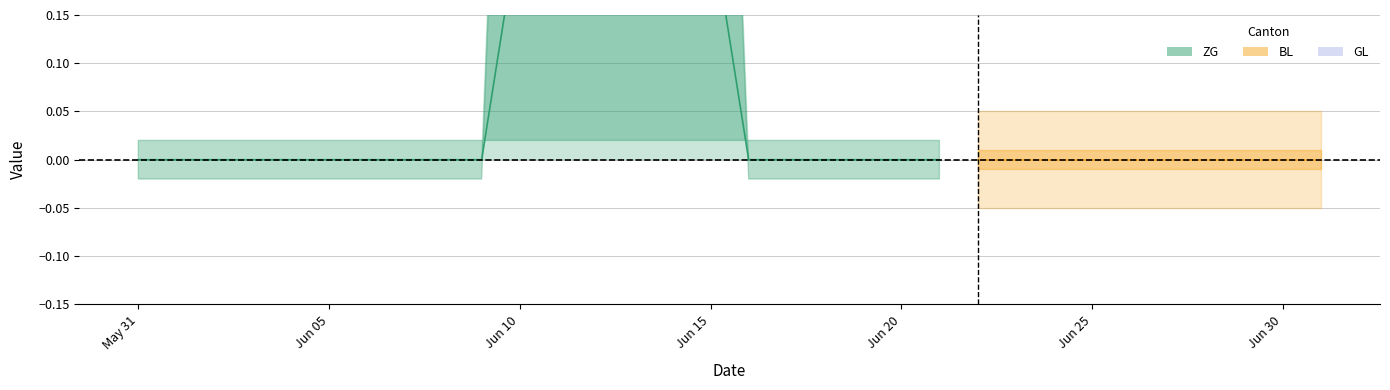

What position from the right is 2020-06-18?

14